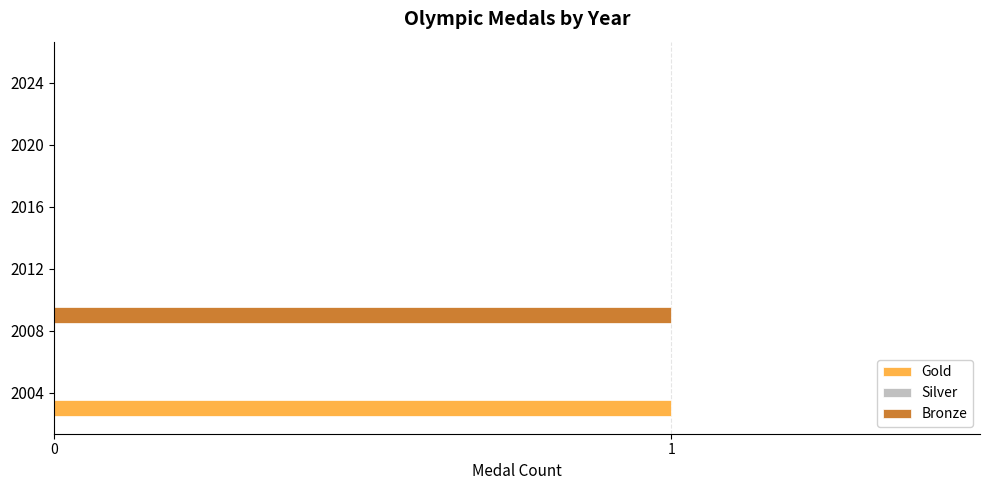

At which label does Bronze reach its peak?

2008